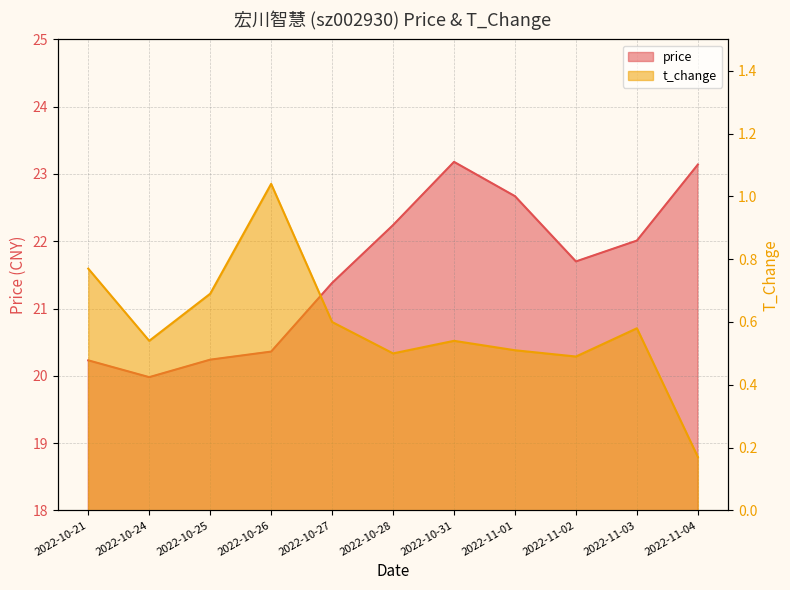

Reading left to right, transcribe all the data shown in this chart.

price: 20.2	20.0	20.2	20.4	21.4	22.2	23.2	22.7	21.7	22.0	23.1
t_change: 0.8	0.5	0.7	1.0	0.6	0.5	0.5	0.5	0.5	0.6	0.2